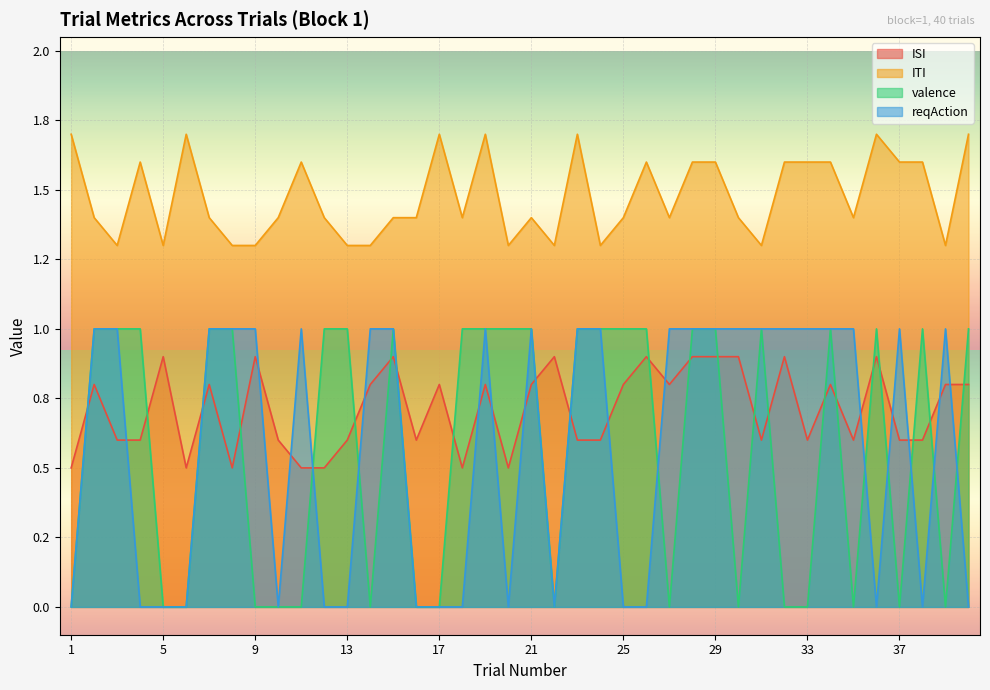

Reading right to left, extract all data points from this chart.

ISI: 0.8	0.8	0.6	0.6	0.9	0.6	0.8	0.6	0.9	0.6	0.9	0.9	0.9	0.8	0.9	0.8	0.6	0.6	0.9	0.8	0.5	0.8	0.5	0.8	0.6	0.9	0.8	0.6	0.5	0.5	0.6	0.9	0.5	0.8	0.5	0.9	0.6	0.6	0.8	0.5
ITI: 1.7	1.3	1.6	1.6	1.7	1.4	1.6	1.6	1.6	1.3	1.4	1.6	1.6	1.4	1.6	1.4	1.3	1.7	1.3	1.4	1.3	1.7	1.4	1.7	1.4	1.4	1.3	1.3	1.4	1.6	1.4	1.3	1.3	1.4	1.7	1.3	1.6	1.3	1.4	1.7
valence: 1.0	0.0	1.0	0.0	1.0	0.0	1.0	0.0	0.0	1.0	0.0	1.0	1.0	0.0	1.0	1.0	1.0	1.0	0.0	1.0	1.0	1.0	1.0	0.0	0.0	1.0	0.0	1.0	1.0	0.0	0.0	0.0	1.0	1.0	0.0	0.0	1.0	1.0	1.0	0.0
reqAction: 0.0	1.0	0.0	1.0	0.0	1.0	1.0	1.0	1.0	1.0	1.0	1.0	1.0	1.0	0.0	0.0	1.0	1.0	0.0	1.0	0.0	1.0	0.0	0.0	0.0	1.0	1.0	0.0	0.0	1.0	0.0	1.0	1.0	1.0	0.0	0.0	0.0	1.0	1.0	0.0